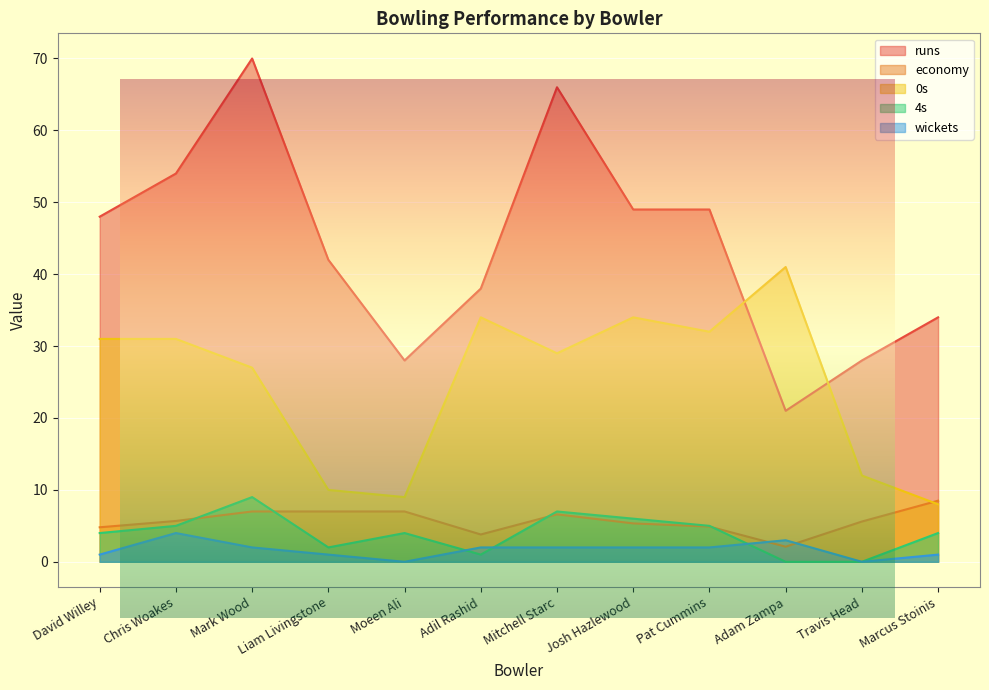

In wickets, how many points are higher than both neighbors (excluding endpoints)?

2